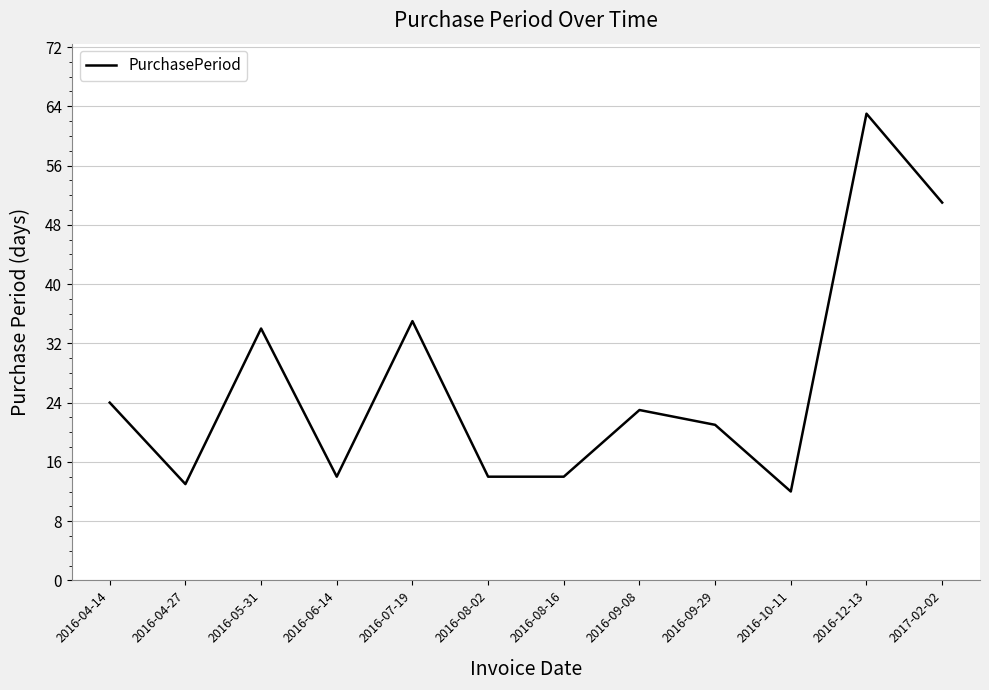

Which category has the highest value across all series?

2016-12-13